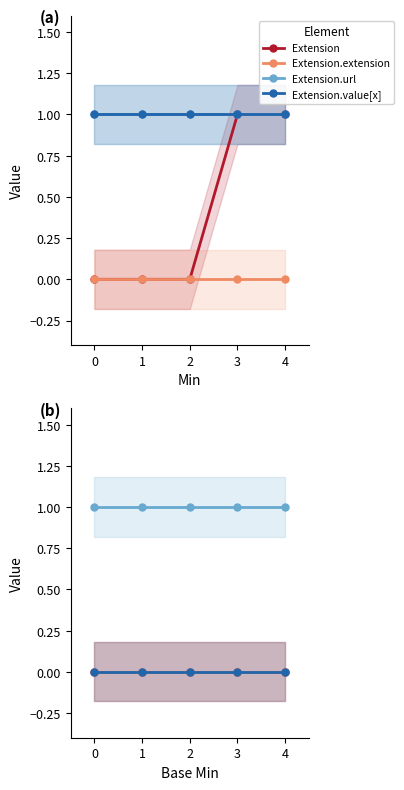

Which series has the widest spread of values?

Extension